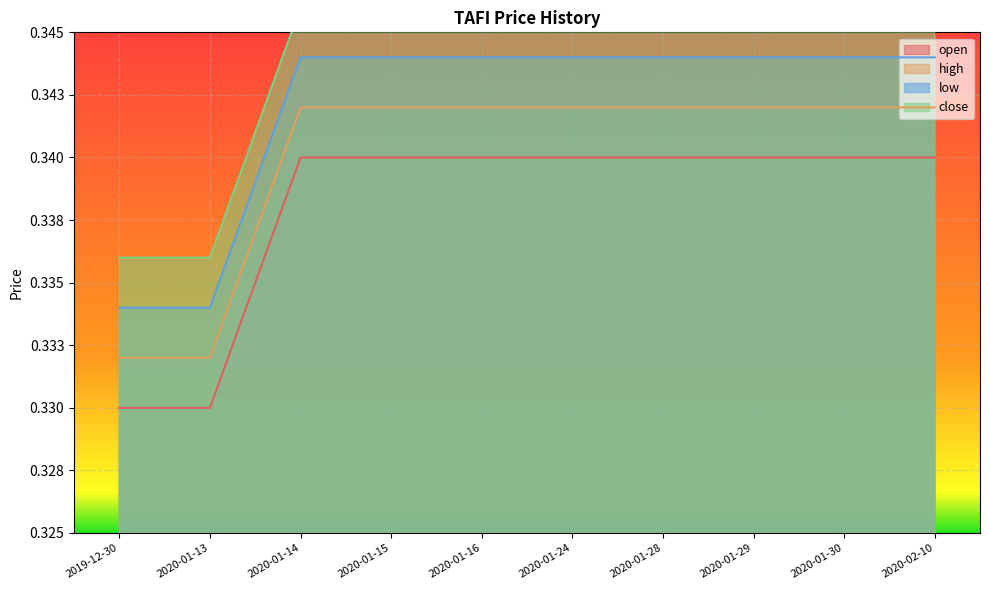

Which series has the largest total across all categories?

close